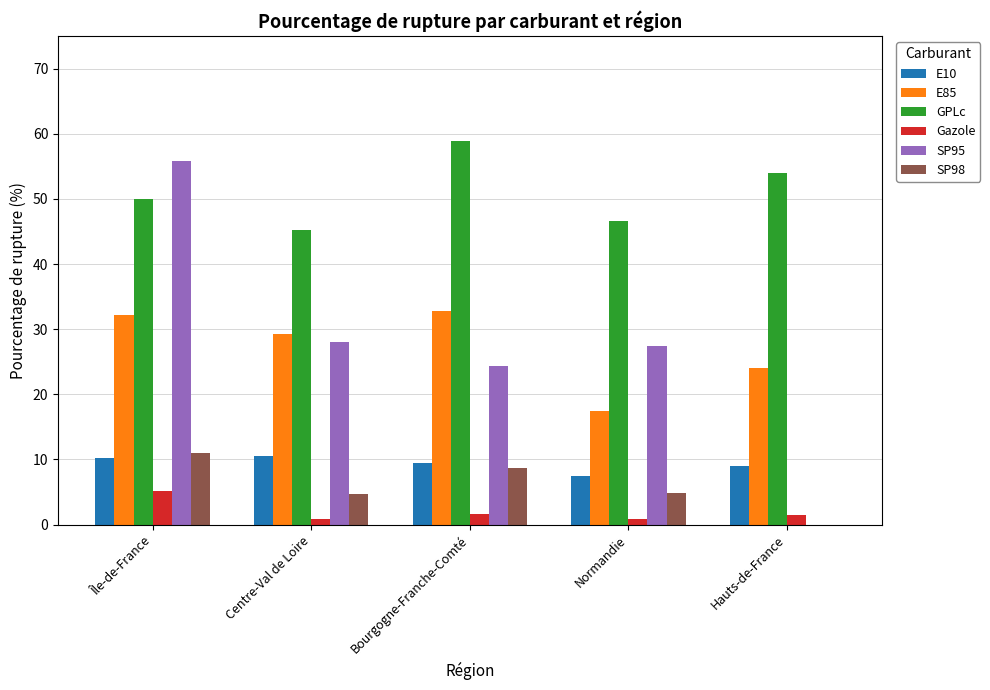

What is the sum of the Gazole values at Hauts-de-France and Centre-Val de Loire?

2.4